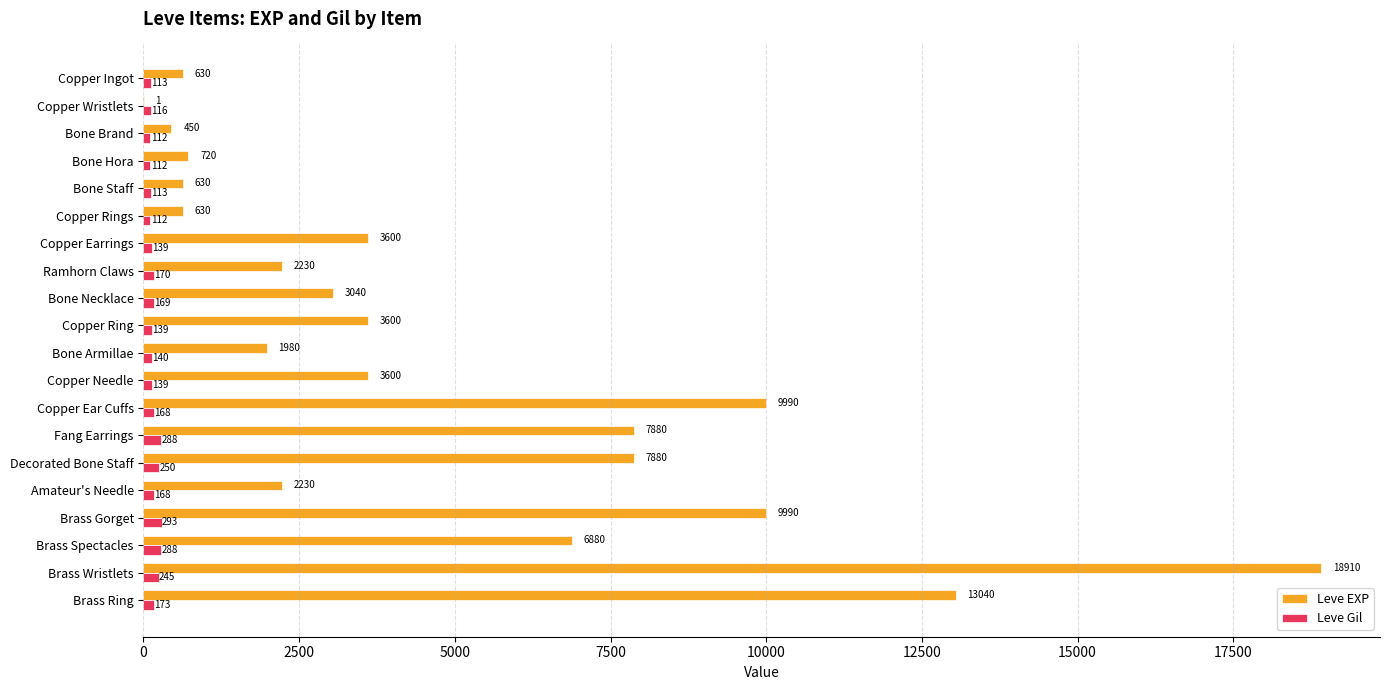

At which category does the chart reach its peak across all series?

Brass Wristlets